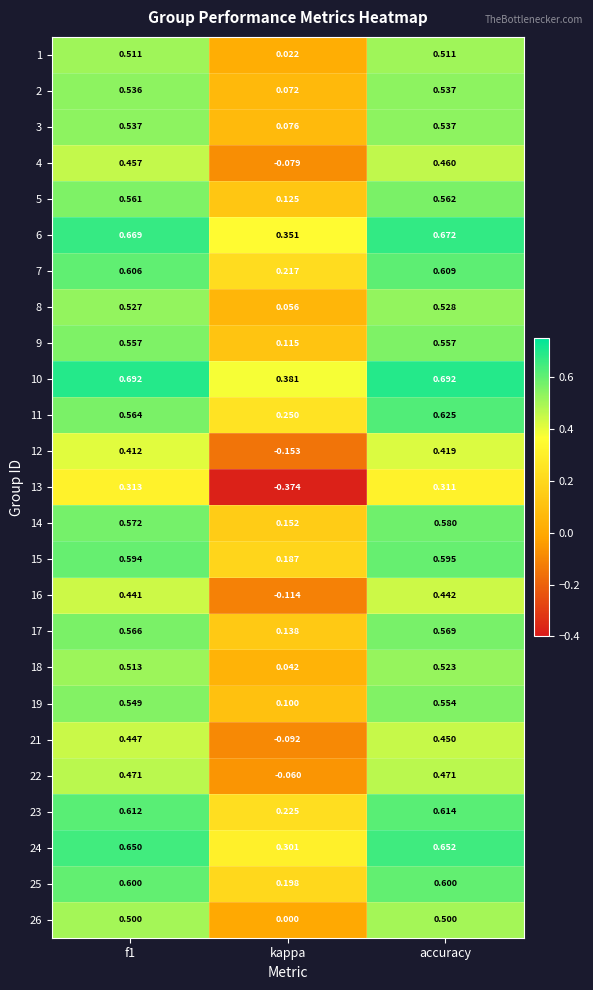

At which label is 2 closest to 0?

kappa